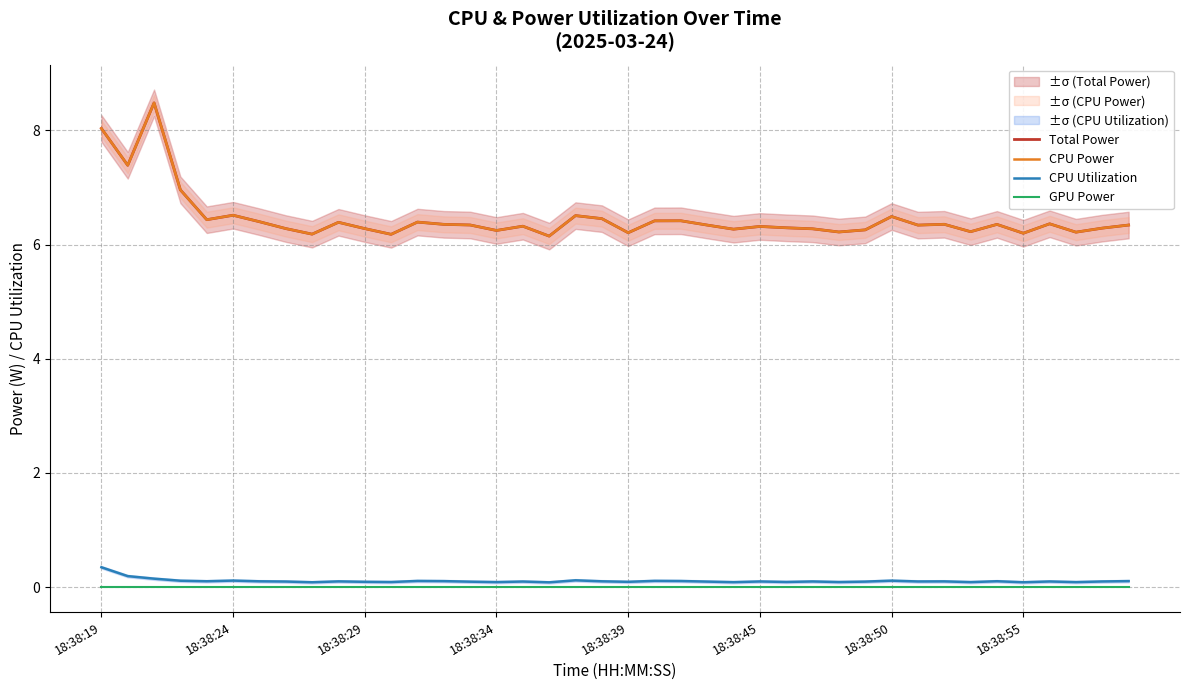

The CPU Utilization series shows 0.1 at 17. True or false?

False